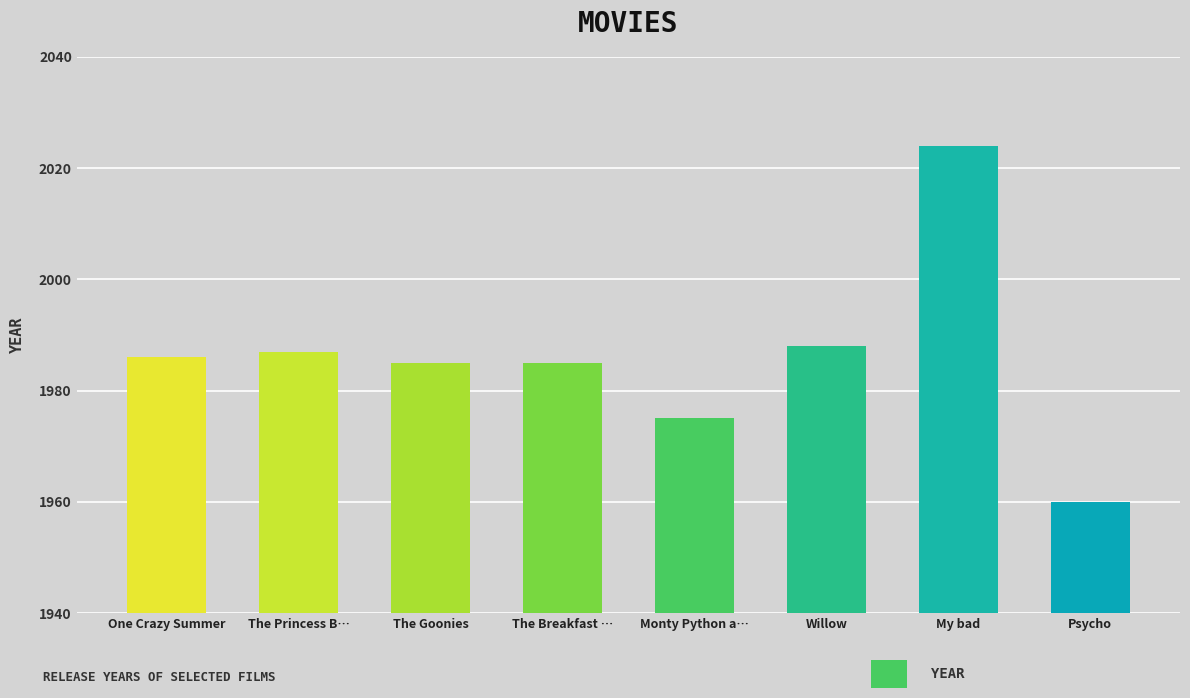

Which category has the highest value across all series?

My bad